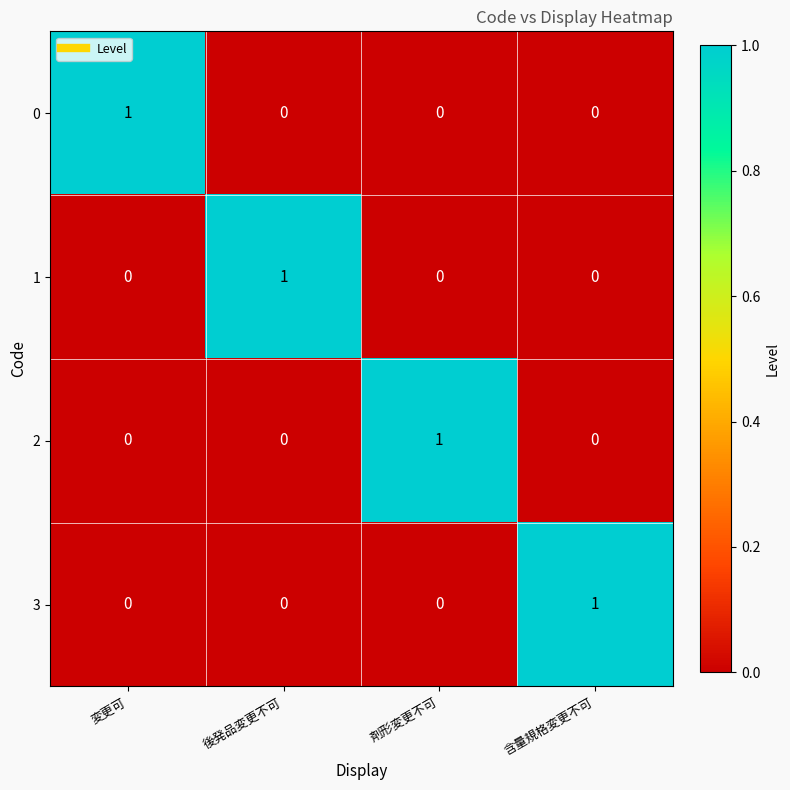

True or false: 1 has a value of 0 at 含量規格変更不可.

True